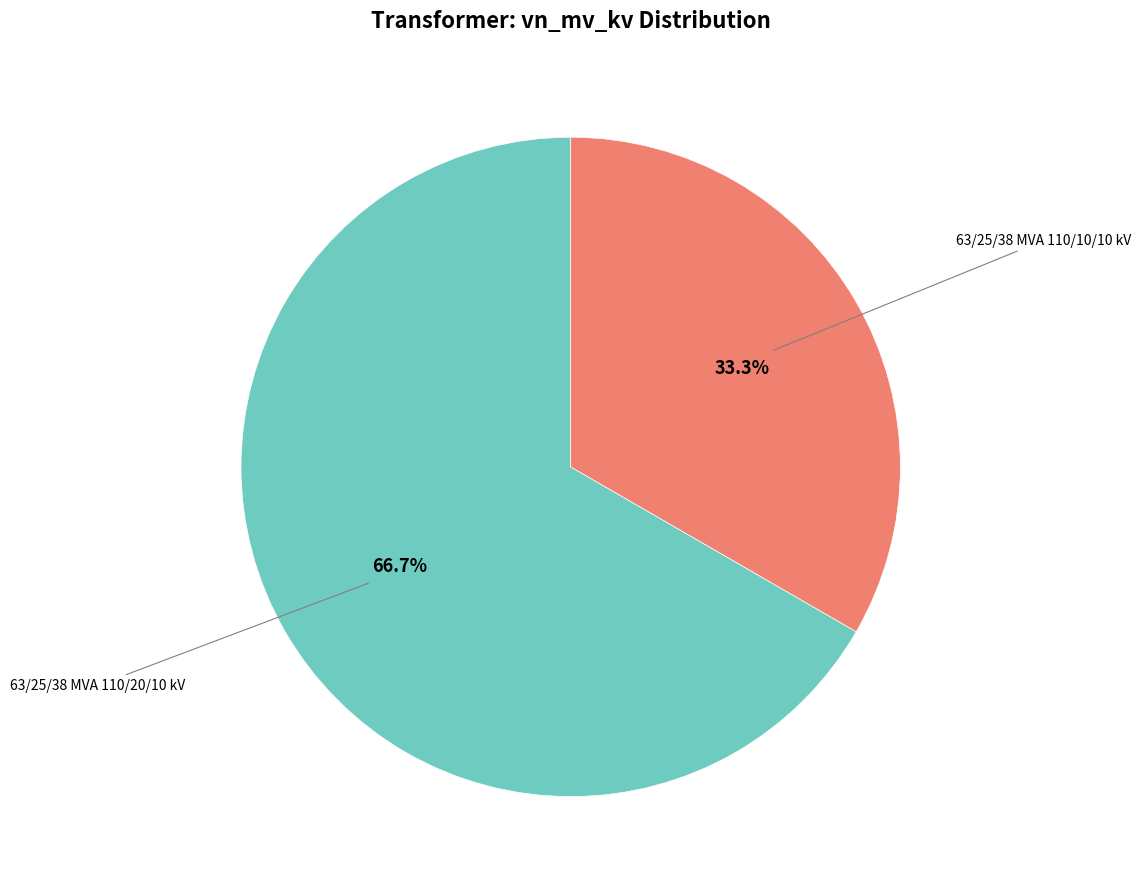

Is there any slice that represents more than half of the pie?

Yes